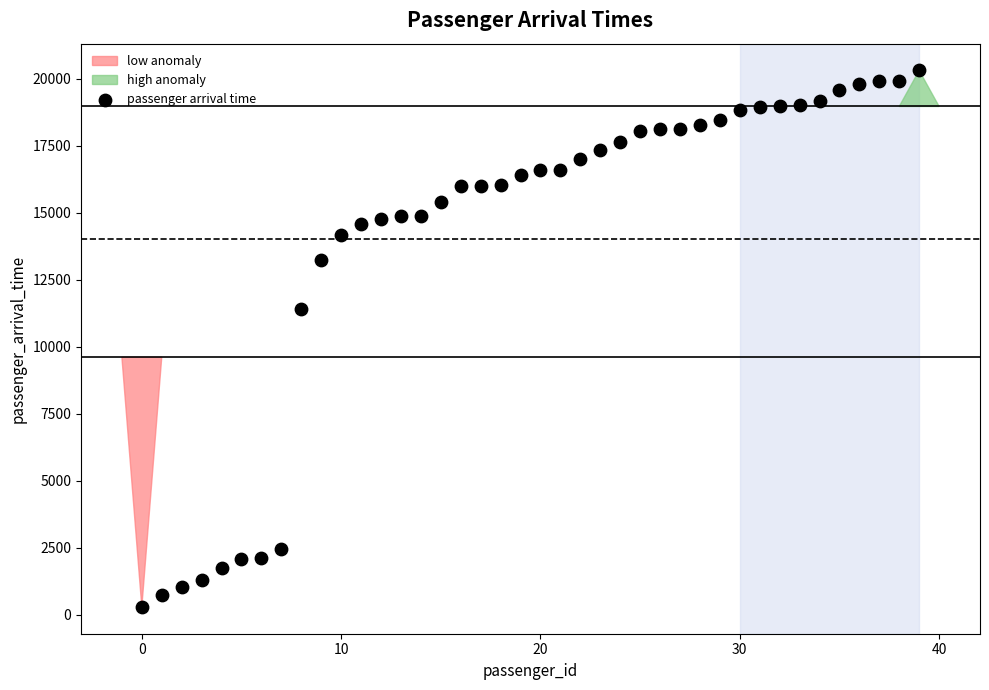

What is the range of Y values (max minus min)?

20016